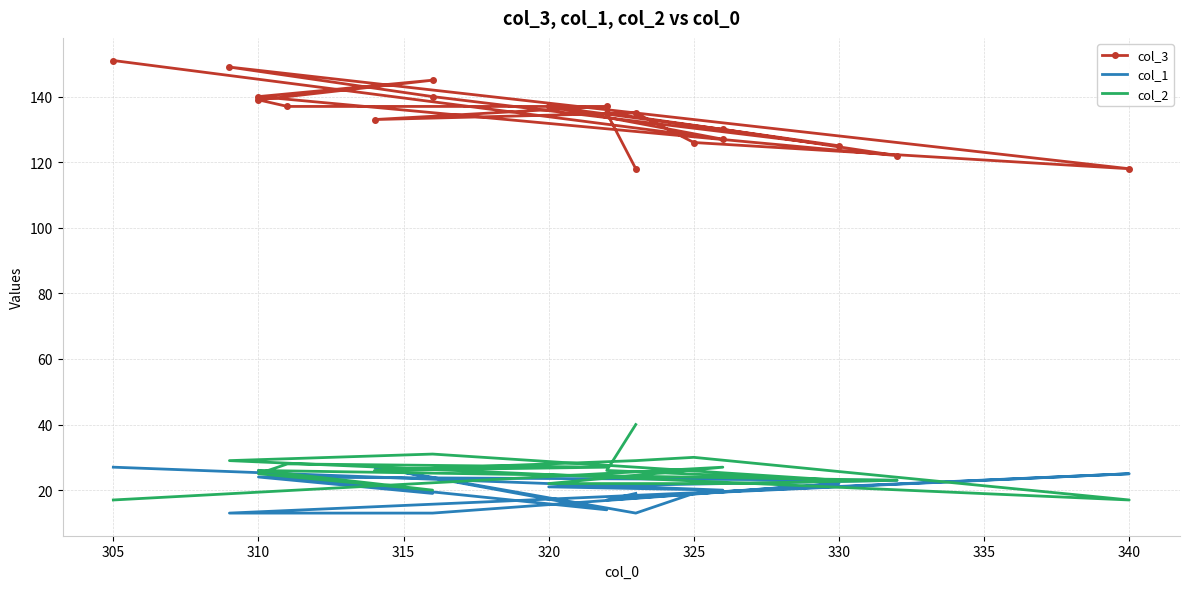

What is the difference between the col_2 values at 305 and 335?

3